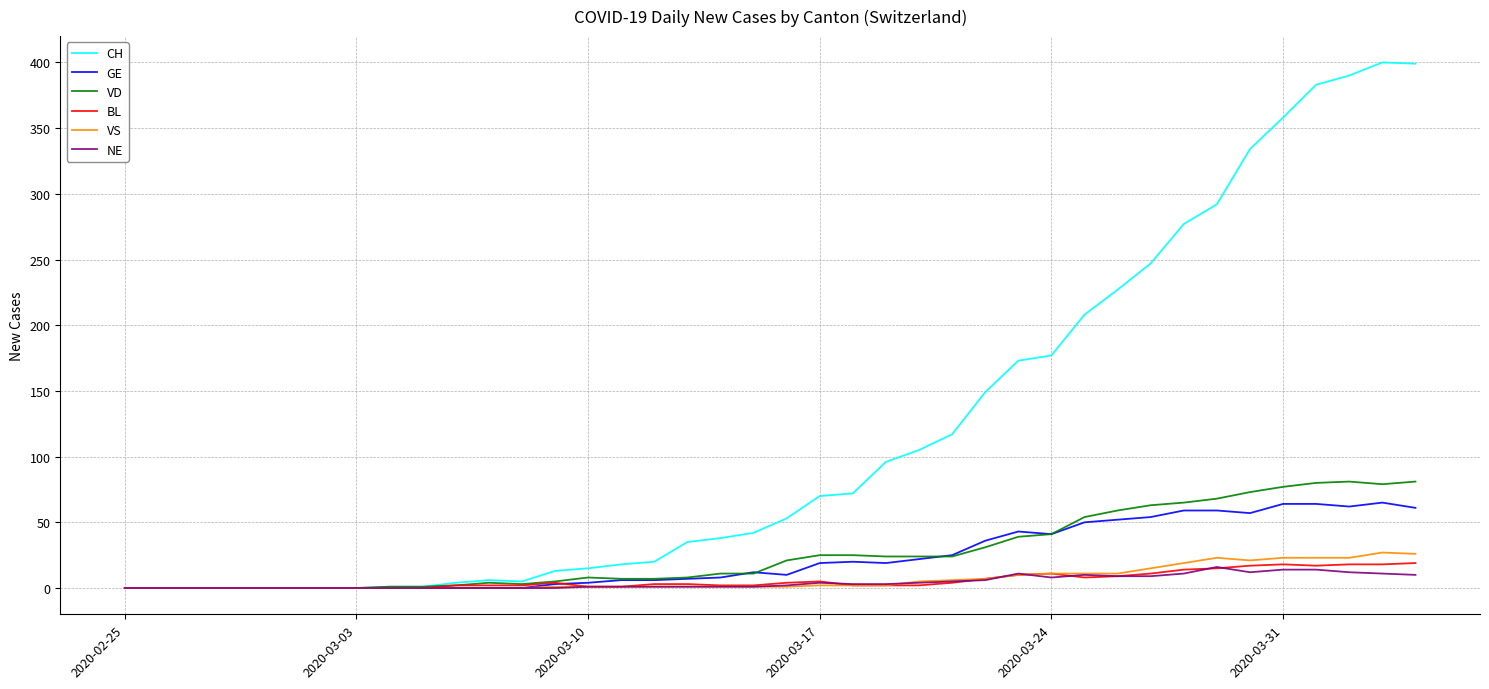

What is the highest value of the BL series?

19